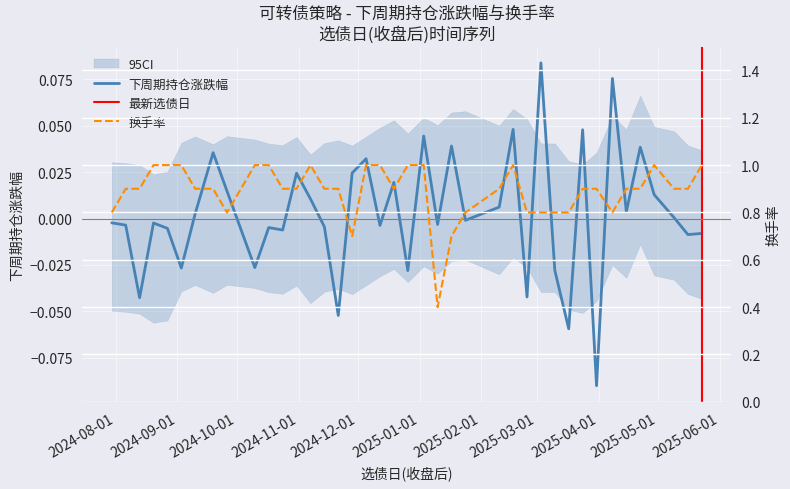

Is this an area chart (filled region under the line)?

No